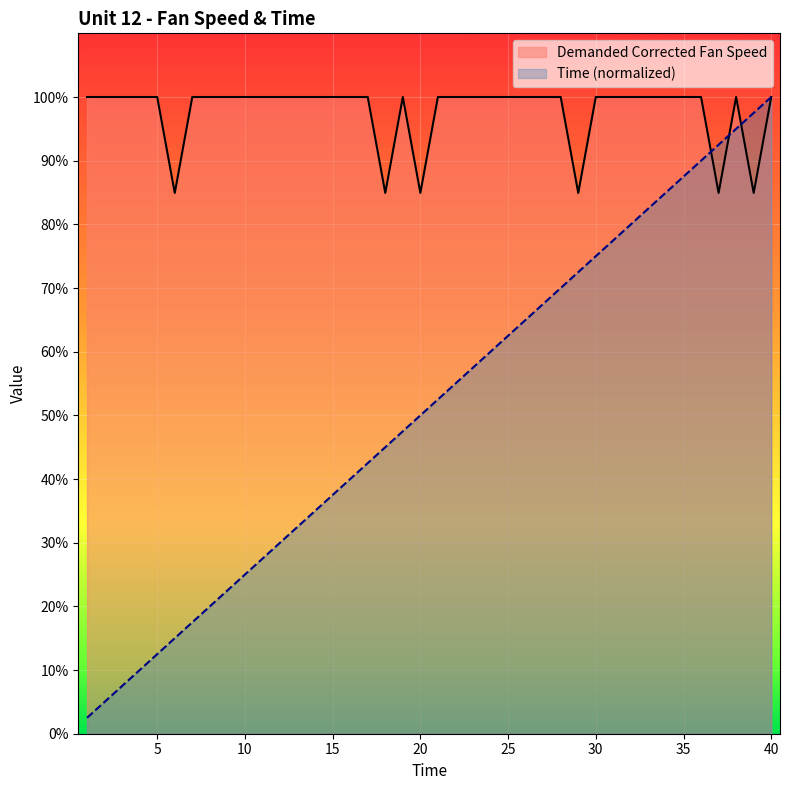

At which category is the sum across all series the highest?

40